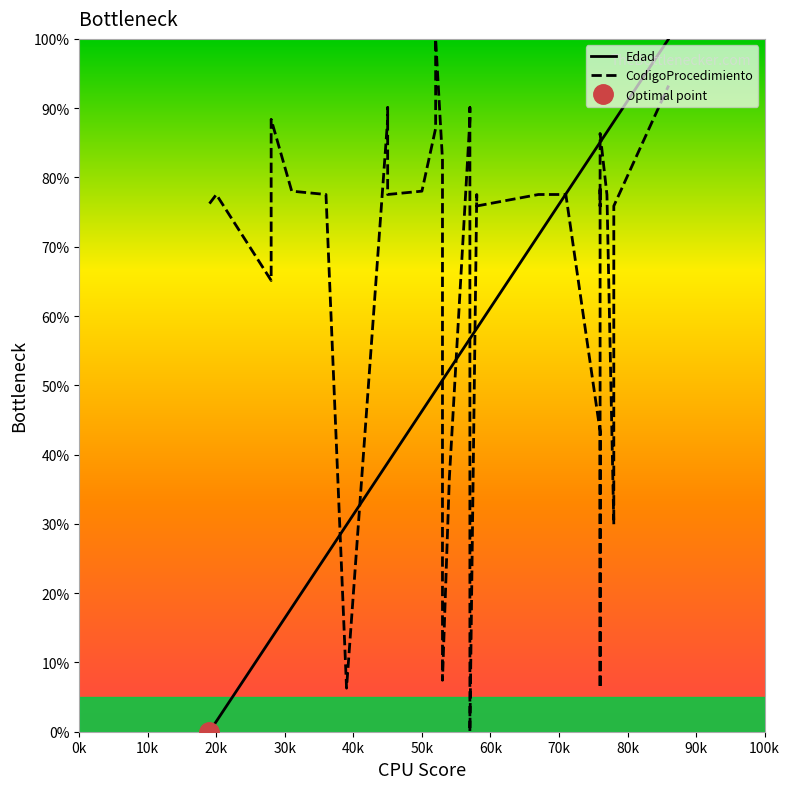

What is the value of the Edad point at the 23rd from the left?

58.2